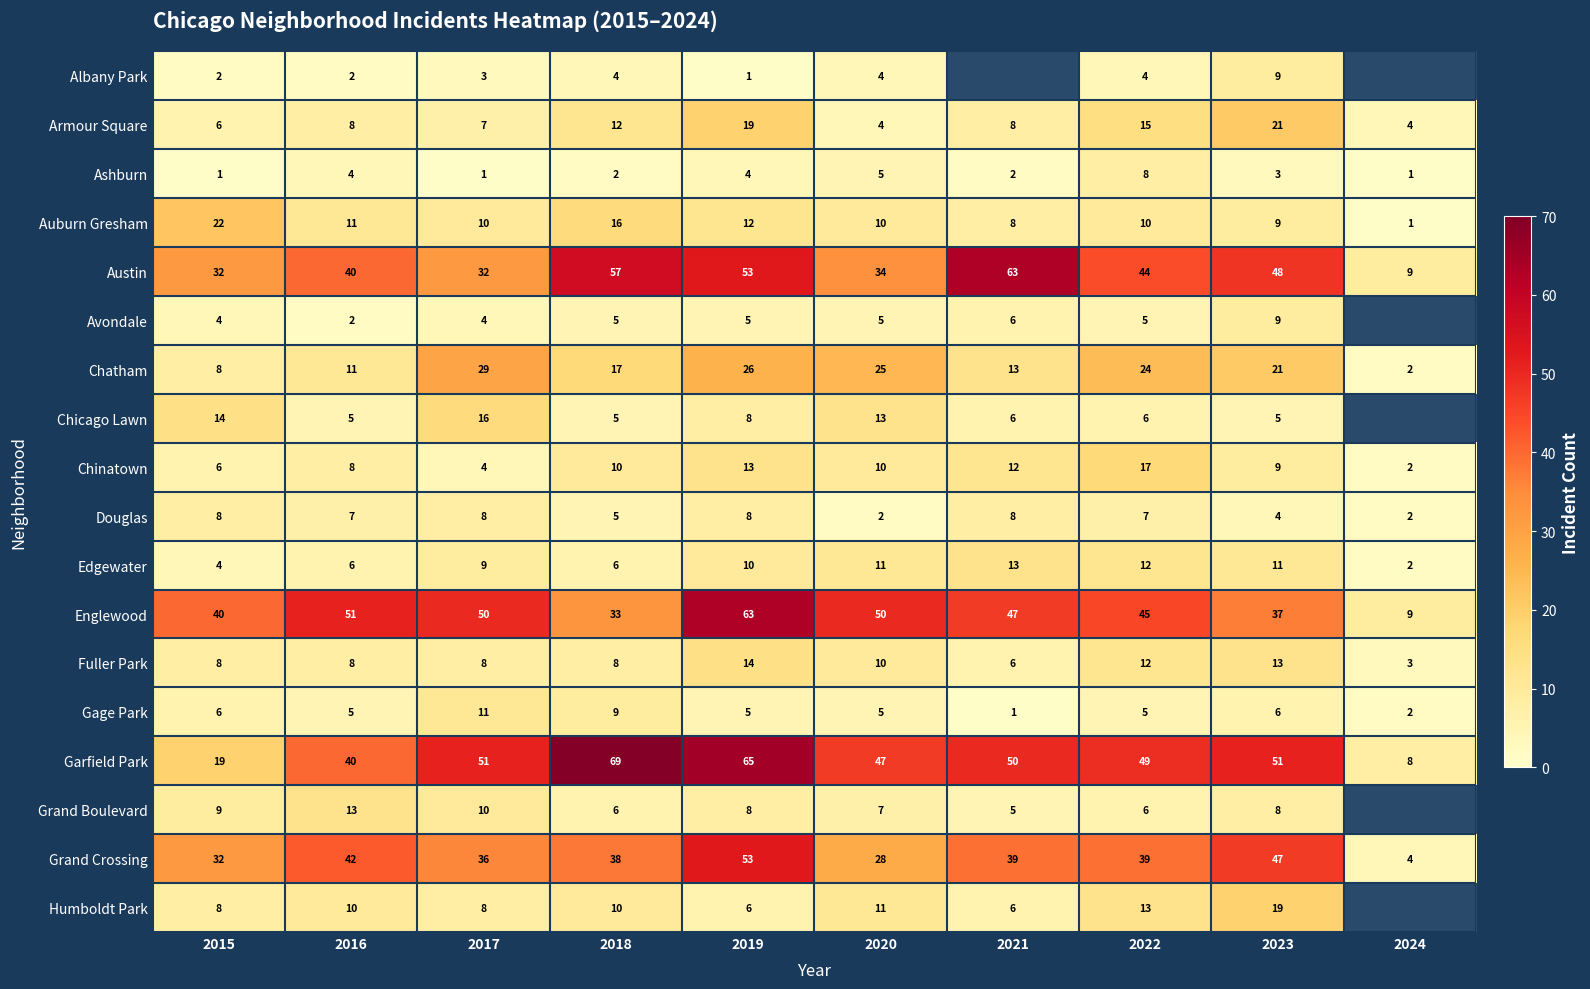

What is the difference between the Austin values at 2019 and 2021?

10